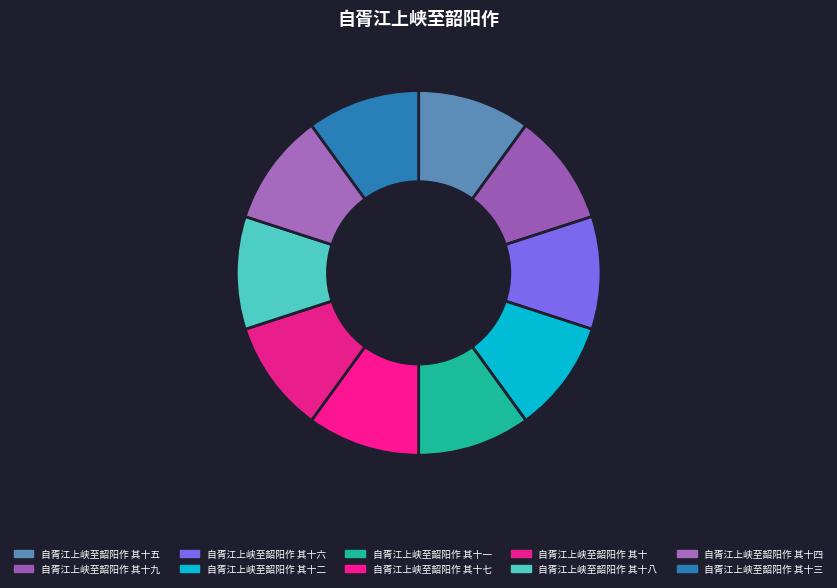

What portion of the pie excludes 自胥江上峡至韶阳作 其十八?

90.0%